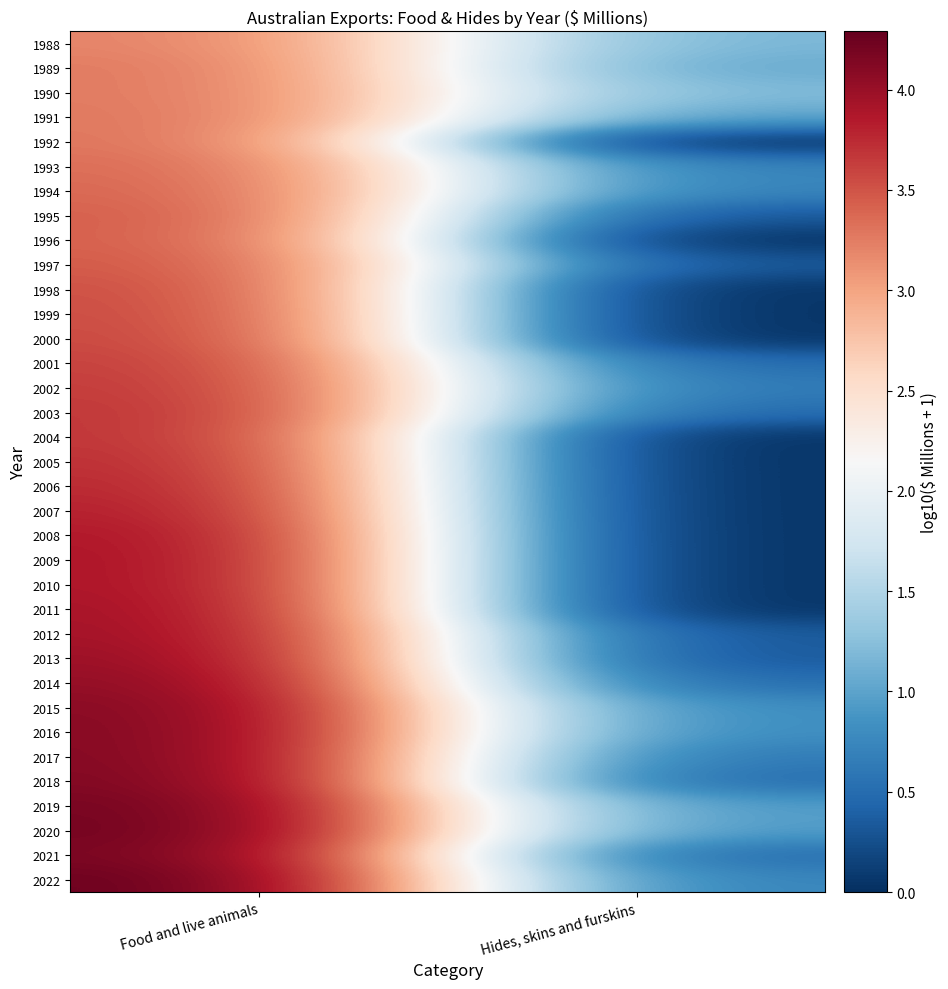

Which category has the lowest value across all series?

Hides, skins and furskins